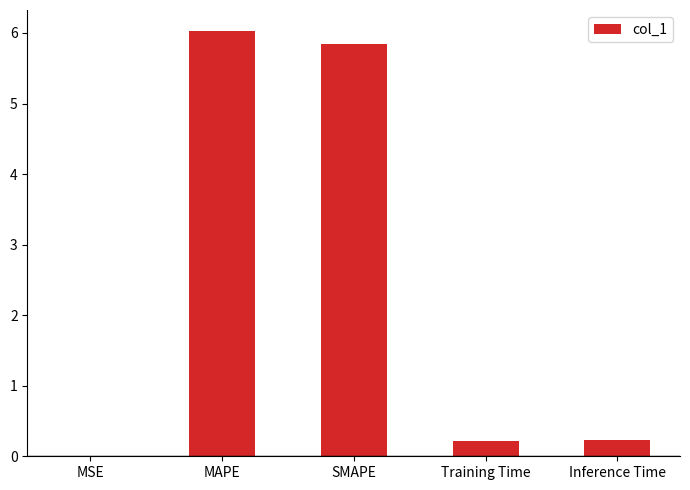

What is the sum of all values?

12.3